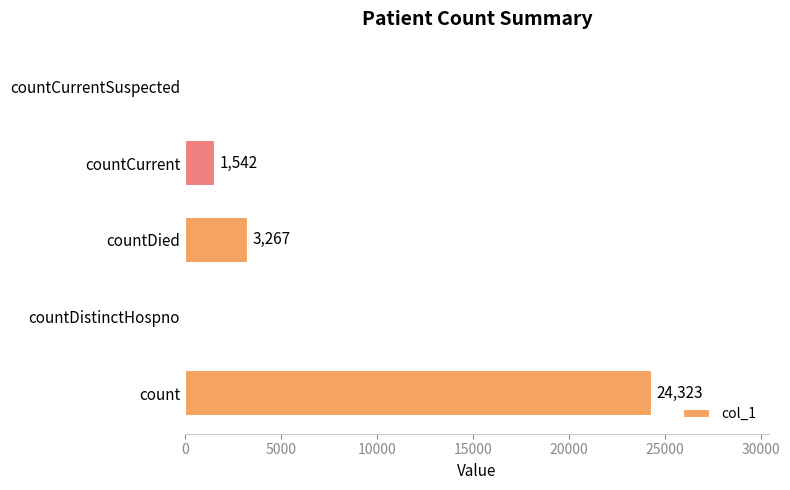

How many values are above zero?

3